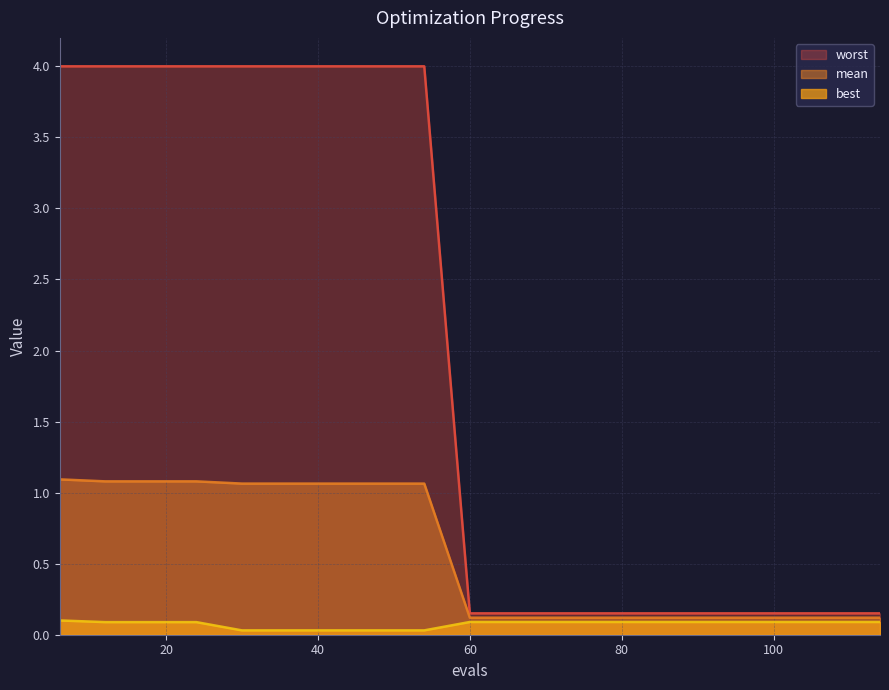

At how many categories does at least one series exceed 2?

9